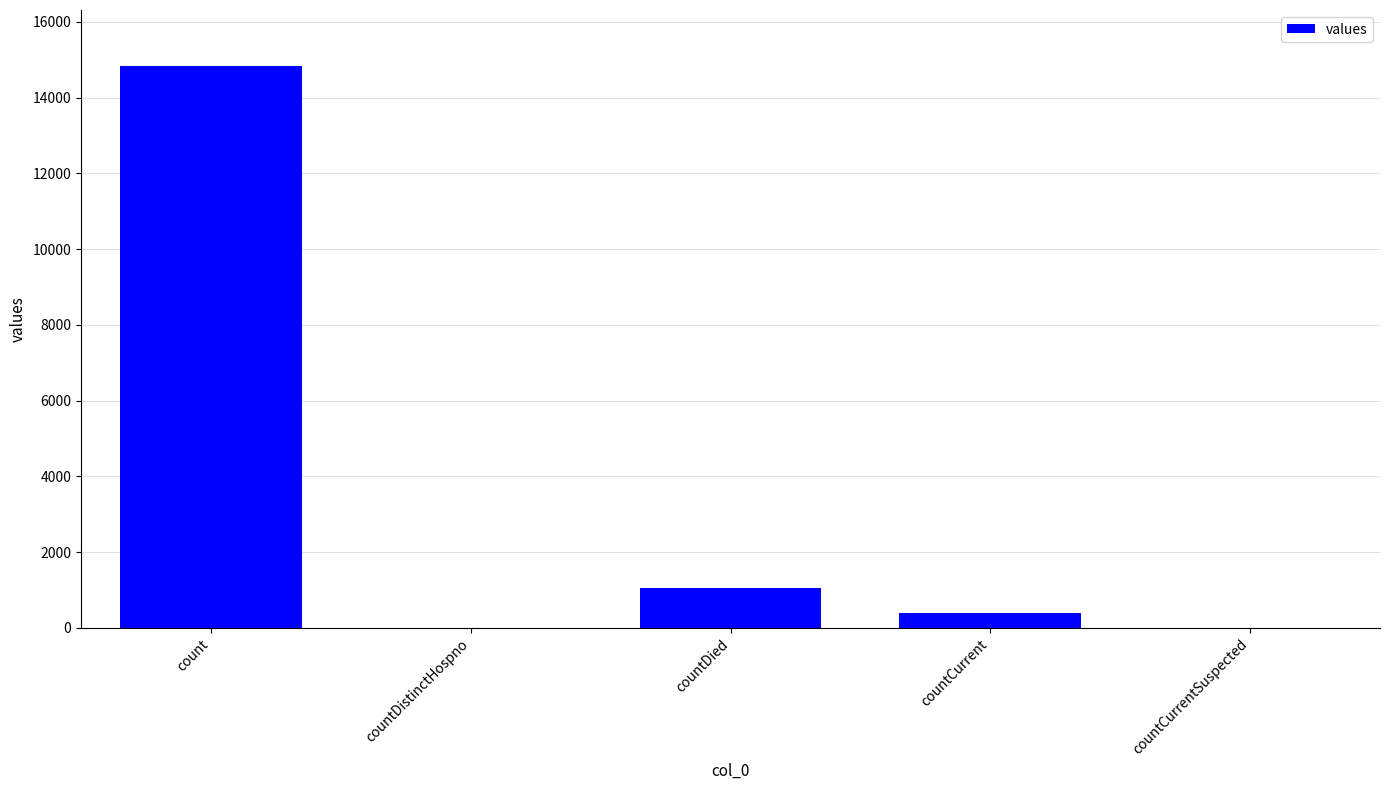

At which category does the chart reach its peak across all series?

count